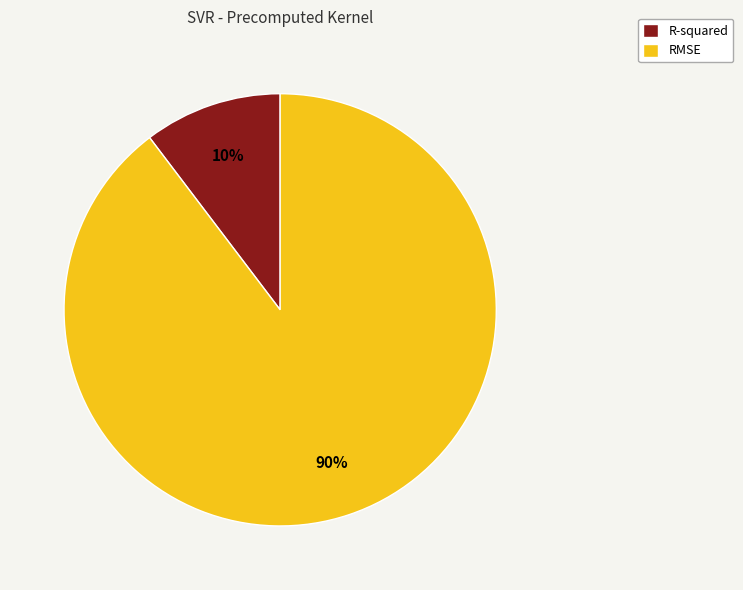

Combined, do R-squared and RMSE account for over 50%?

Yes